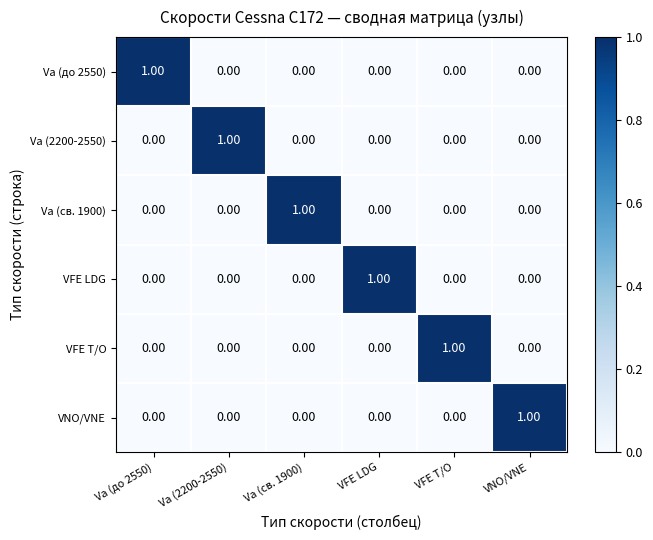

At how many categories does at least one series exceed 0?

6